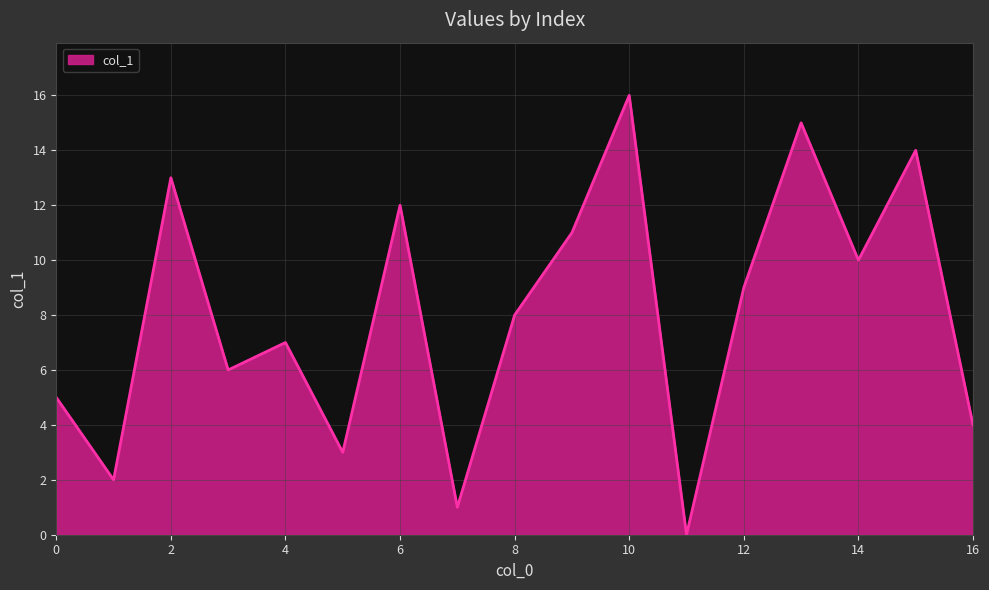

What is the difference between the maximum and minimum values?

16